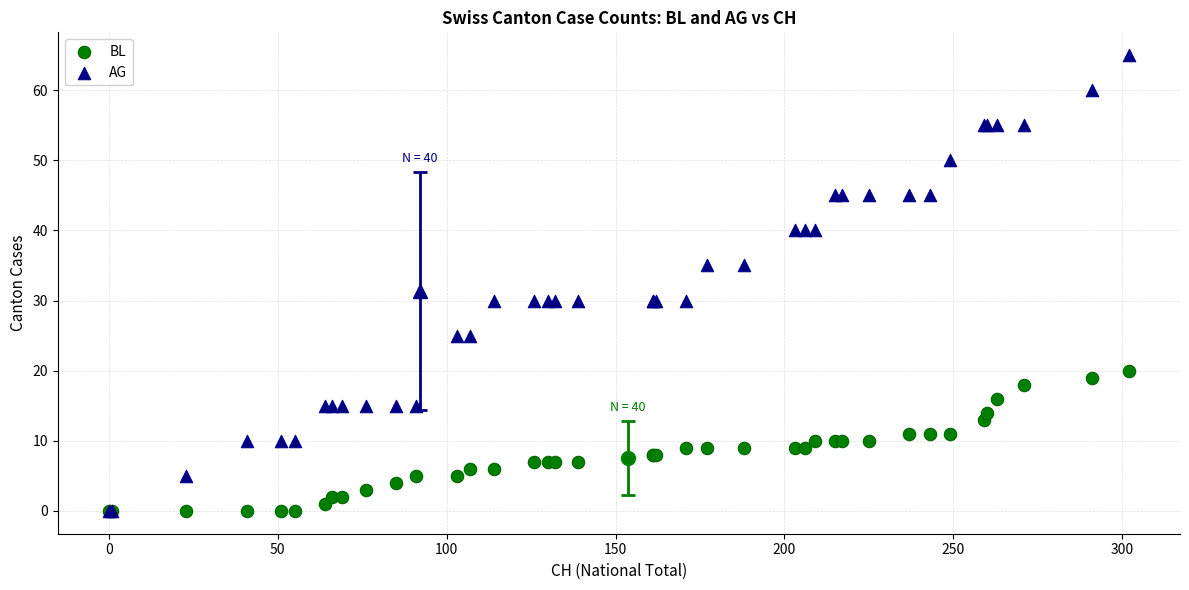

Which series reaches the maximum Y coordinate?

AG